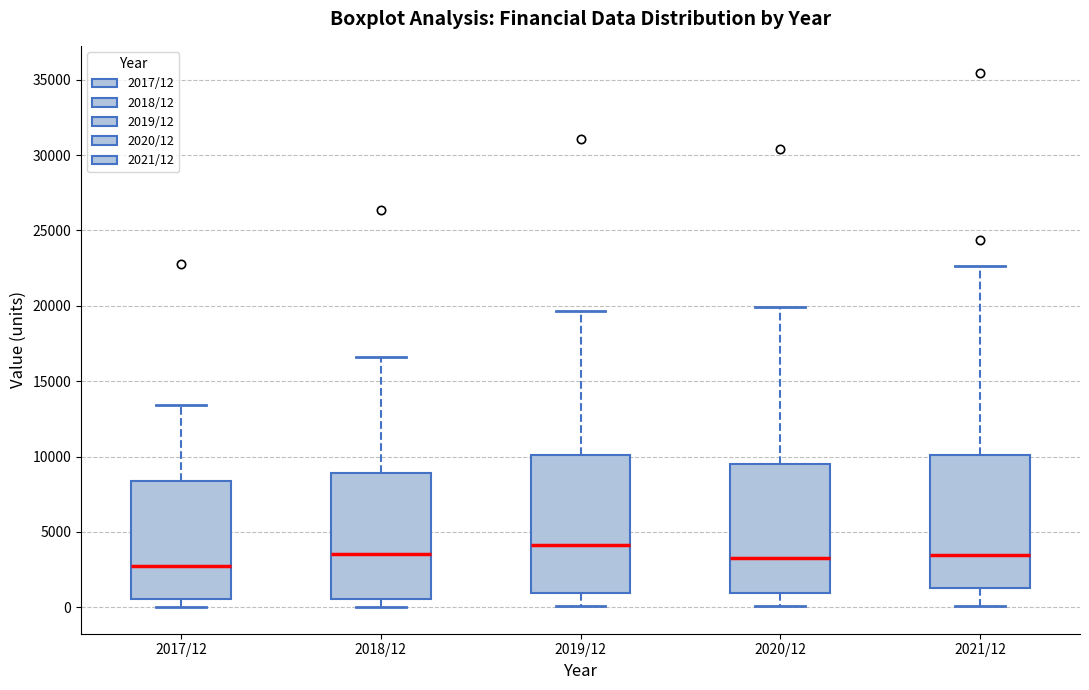

Which box has the lowest median line?

2017/12